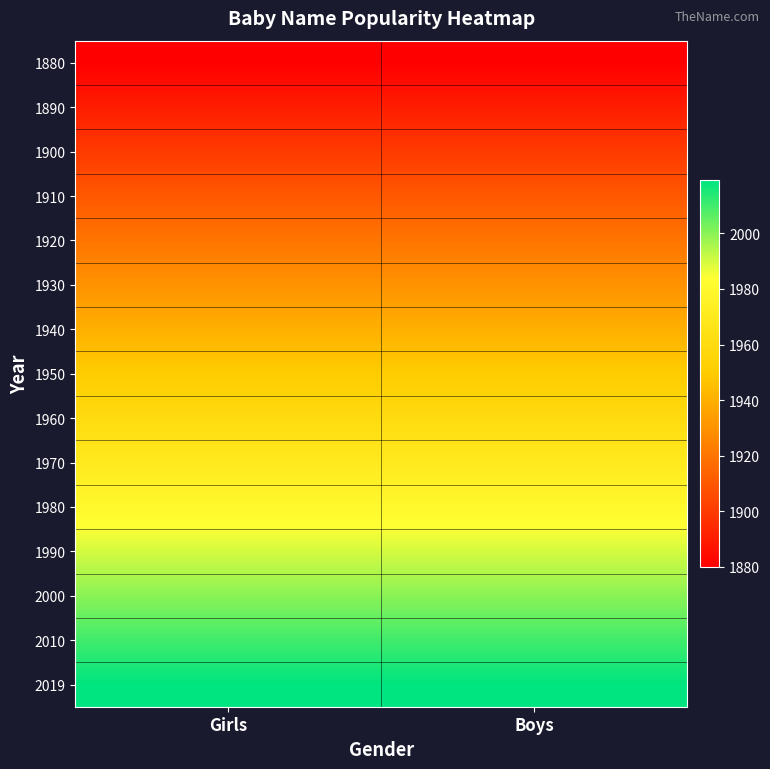

Reading right to left, transcribe all the data shown in this chart.

1880: Boys=1880	Girls=1880
1890: Boys=1890	Girls=1890
1900: Boys=1900	Girls=1900
1910: Boys=1910	Girls=1910
1920: Boys=1920	Girls=1920
1930: Boys=1930	Girls=1930
1940: Boys=1940	Girls=1940
1950: Boys=1950	Girls=1950
1960: Boys=1960	Girls=1960
1970: Boys=1970	Girls=1970
1980: Boys=1980	Girls=1980
1990: Boys=1990	Girls=1990
2000: Boys=2000	Girls=2000
2010: Boys=2010	Girls=2010
2019: Boys=2019	Girls=2019